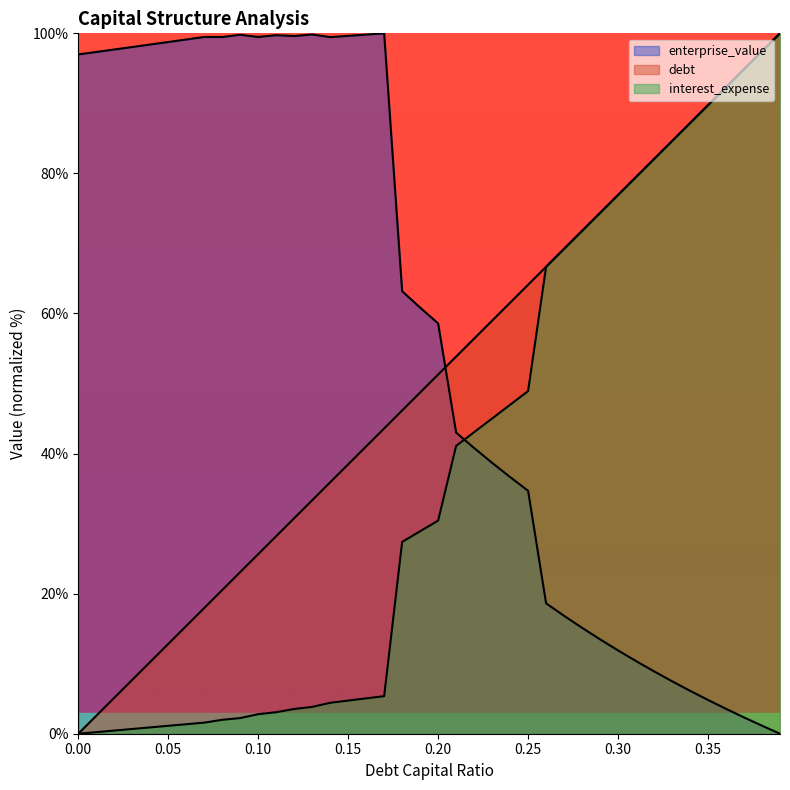

What is the sum of the interest_expense values at 0.07 and 0.21?

42.7